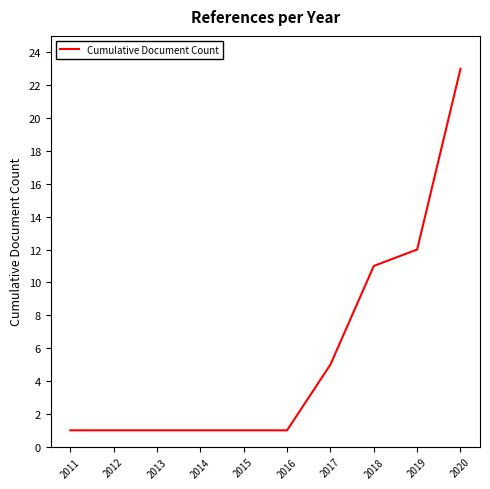

Between 2017 and 2012, which is larger?

2017